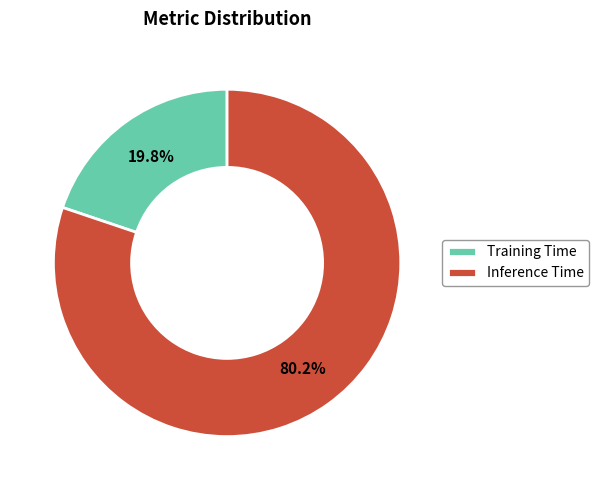

Does Inference Time represent more than half of the total?

Yes